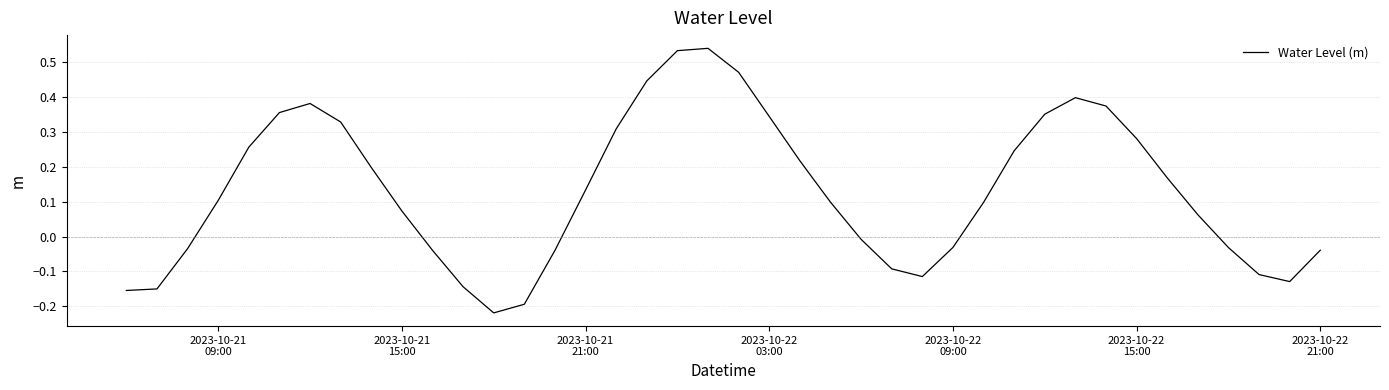

Does the chart have visible grid lines?

Yes